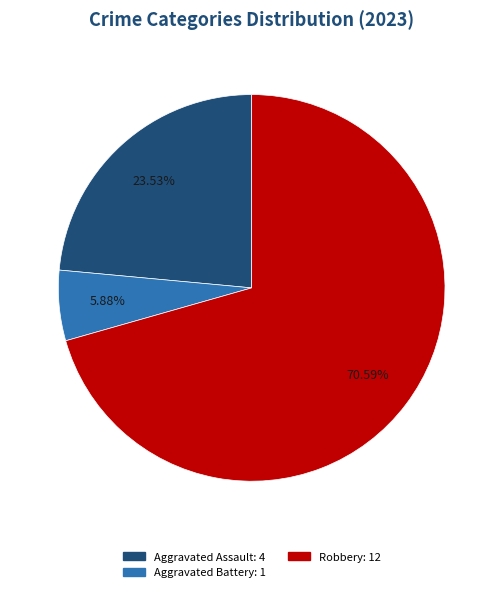

Is there a majority slice in this chart?

Yes